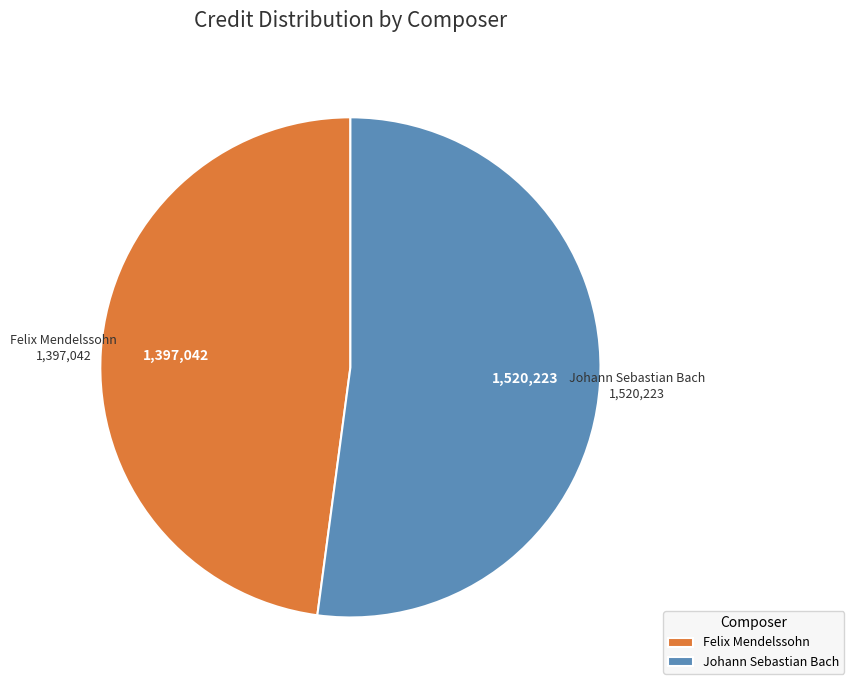

Which category has the smallest portion of the pie?

Felix Mendelssohn